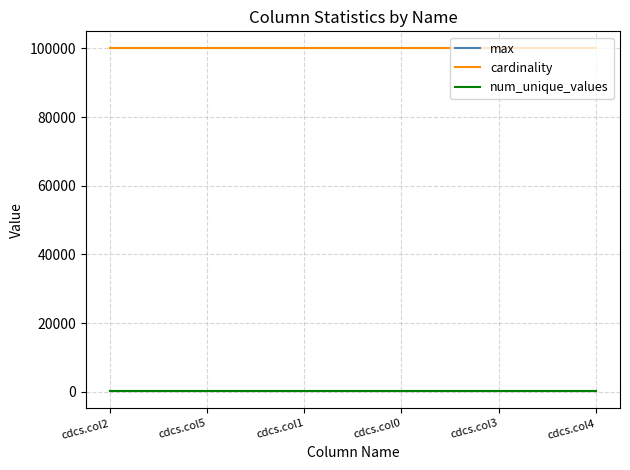

What is the greatest value displayed?

100000